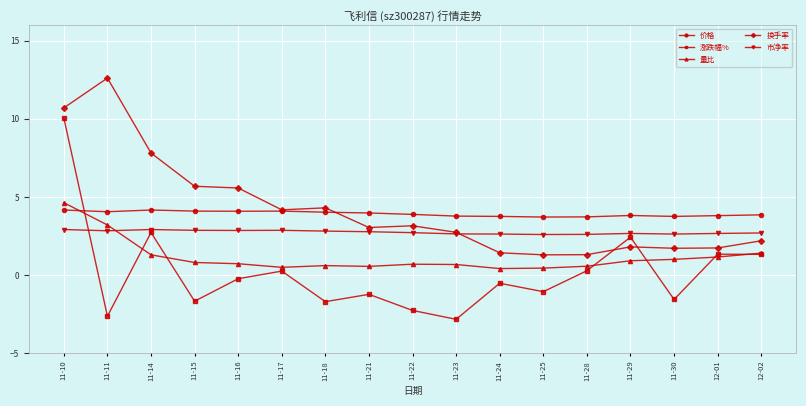

True or false: 涨跌幅% and 价格 cross at least once.

True